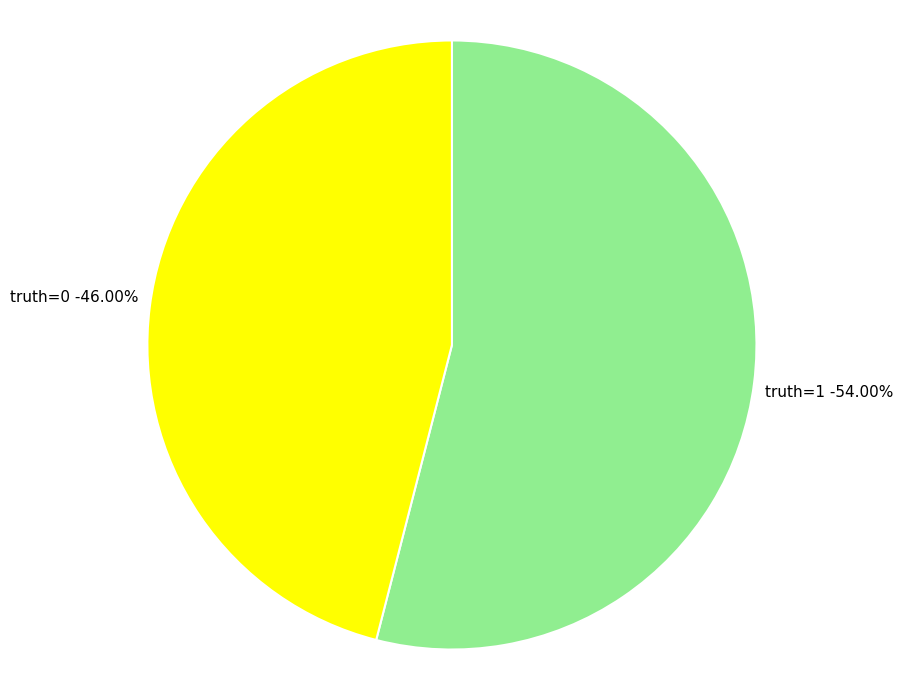

True or false: truth=1 accounts for 63% of the total.

False